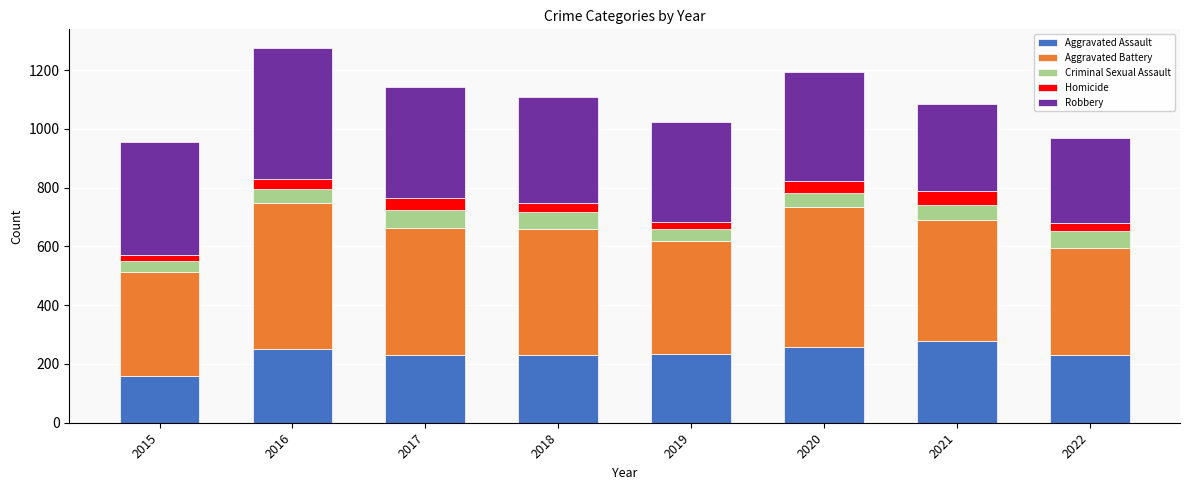

What is the sum of all Aggravated Assault values?

1872